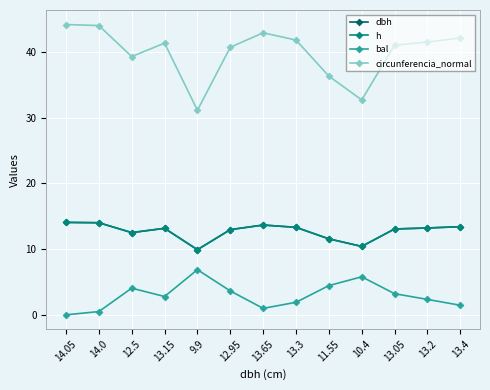

True or false: circunferencia_normal and h cross at least once.

False